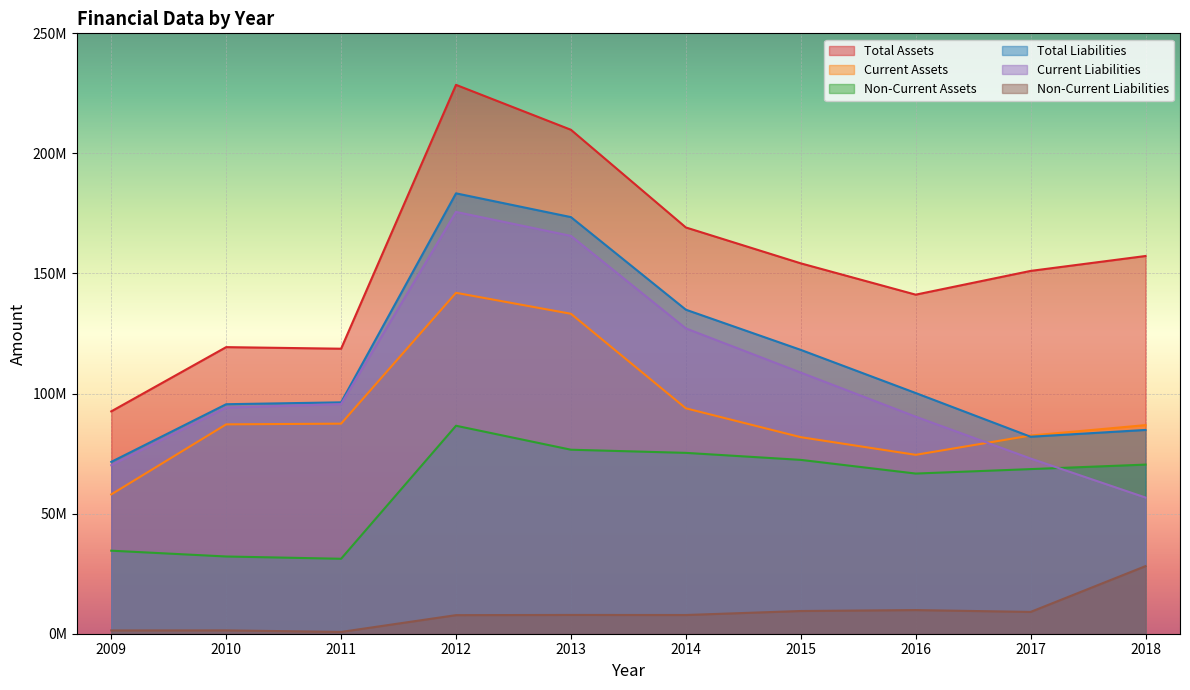

At which label is Current Assets closest to 99980879?

2014